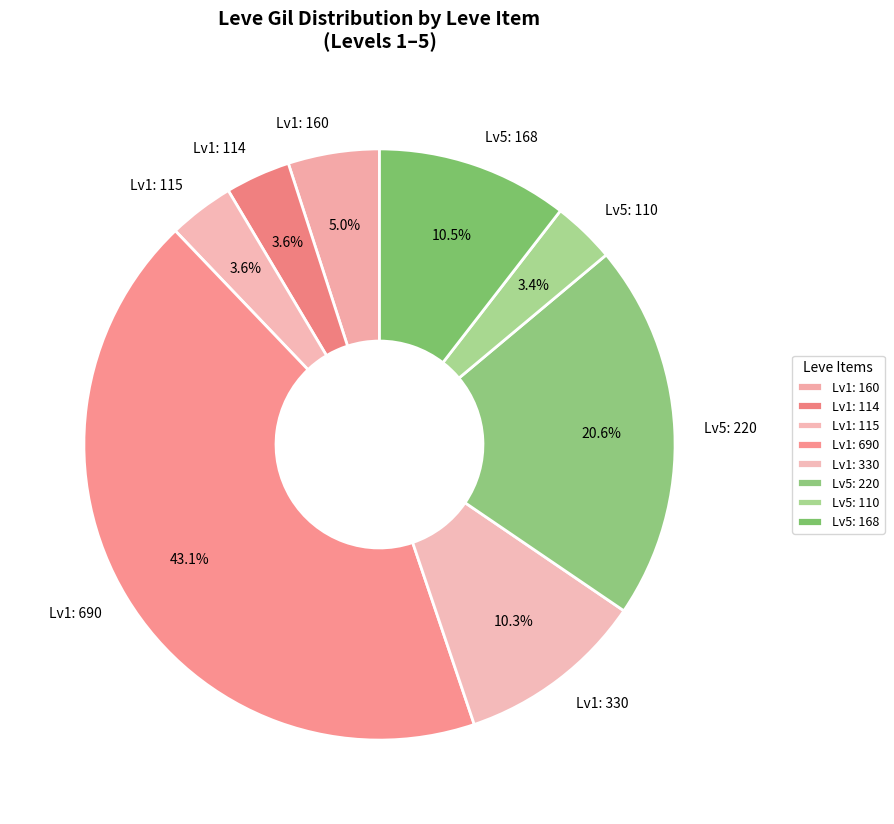

To the nearest percent, what is the difference between the largest and smallest slice percentages?

40%